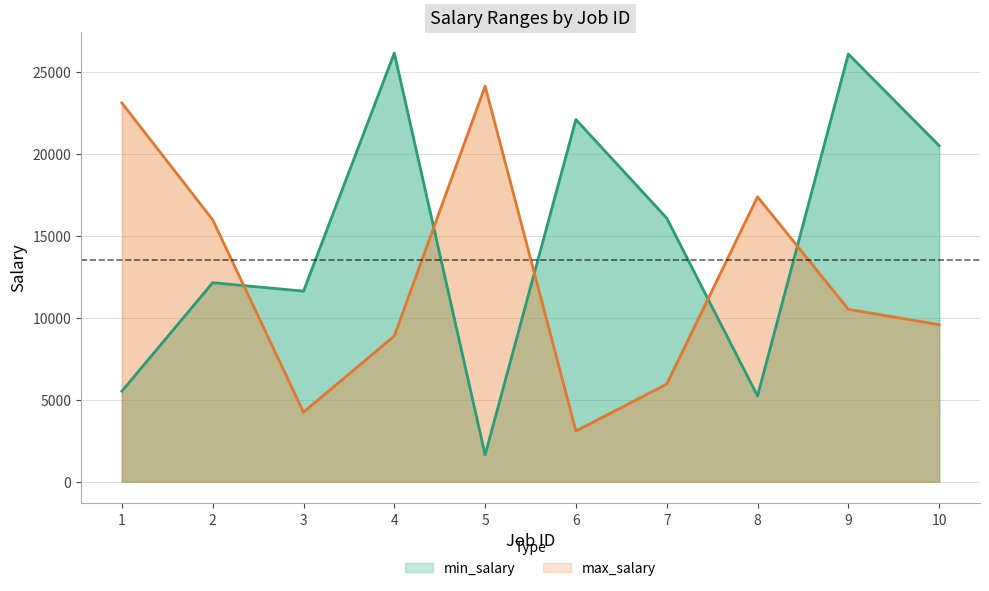

What is the sum of the min_salary values at 2 and 1?

17645